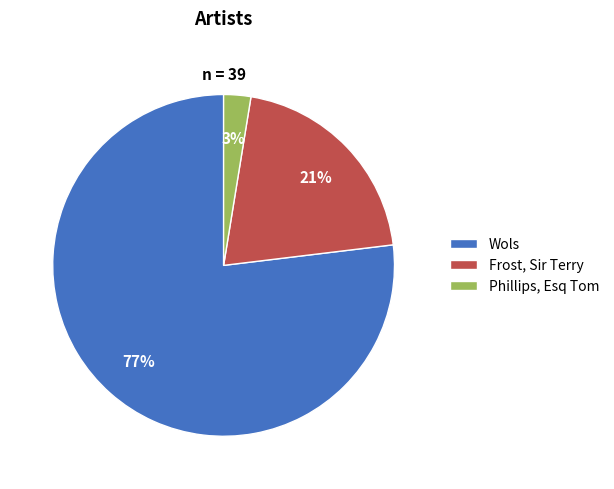

The Phillips, Esq Tom slice represents 3% of the pie. True or false?

True